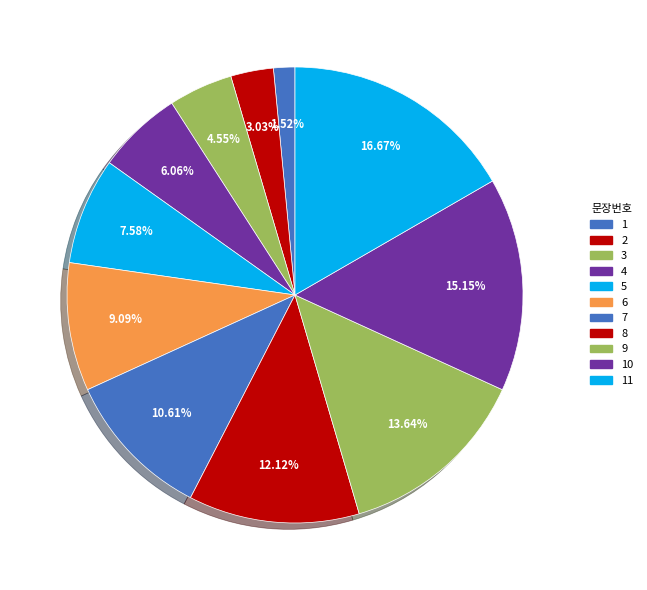

How many slices are in this pie chart?

11